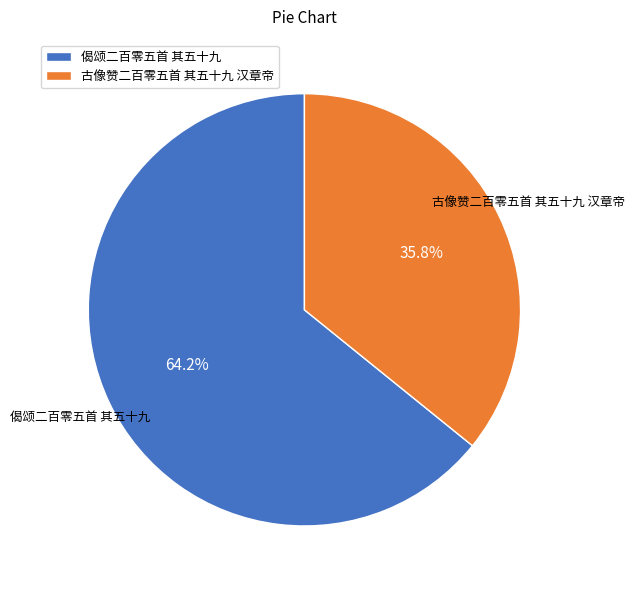

How many slices are in this pie chart?

2